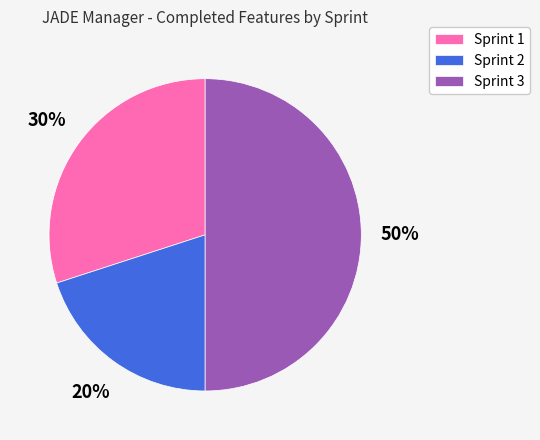

Which category has the biggest portion of the pie?

Sprint 3